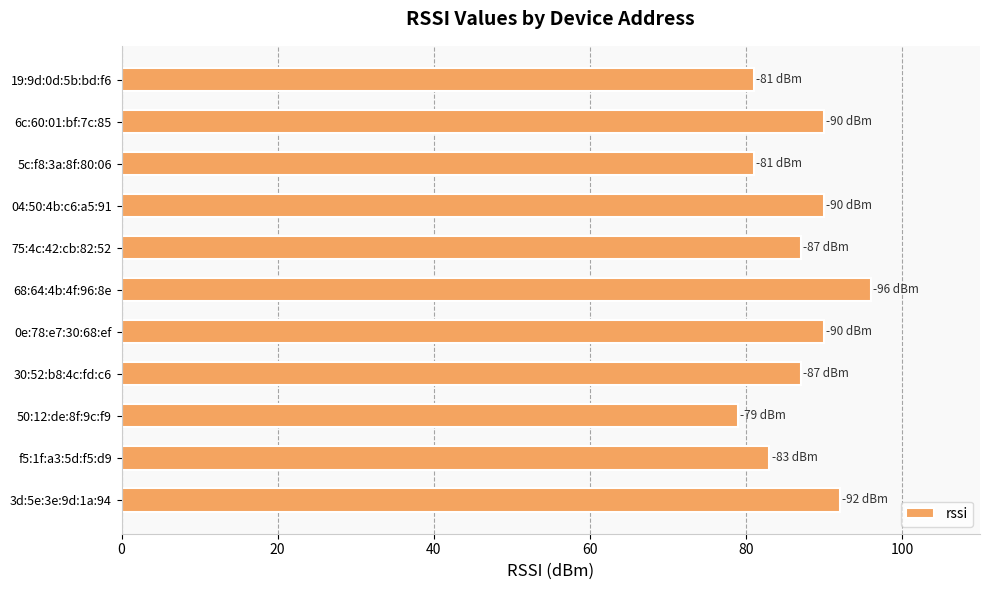

The chart shows a value of 92 at 3d:5e:3e:9d:1a:94. True or false?

True